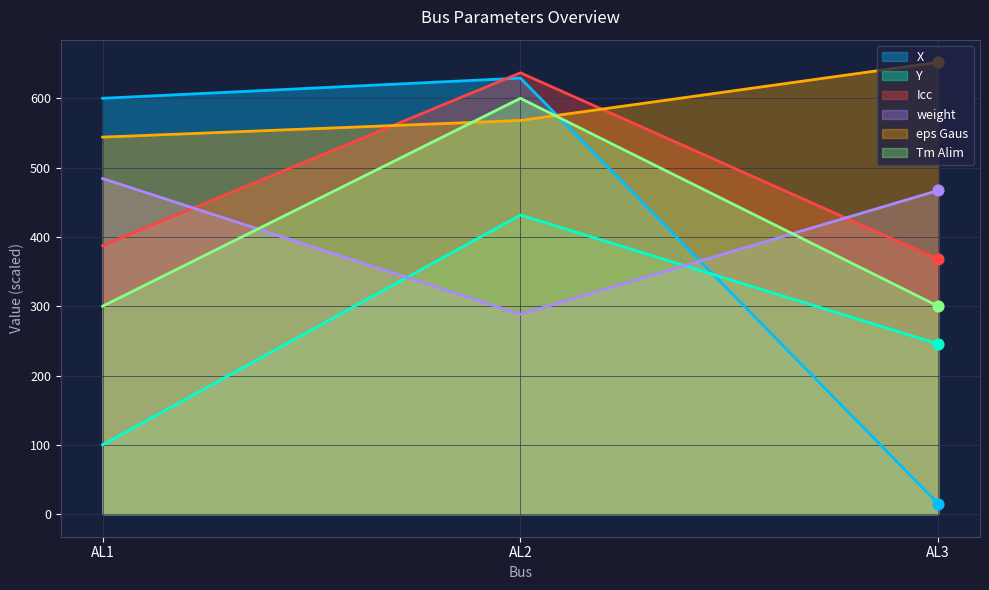

Which series reaches the maximum Y coordinate?

eps Gaus